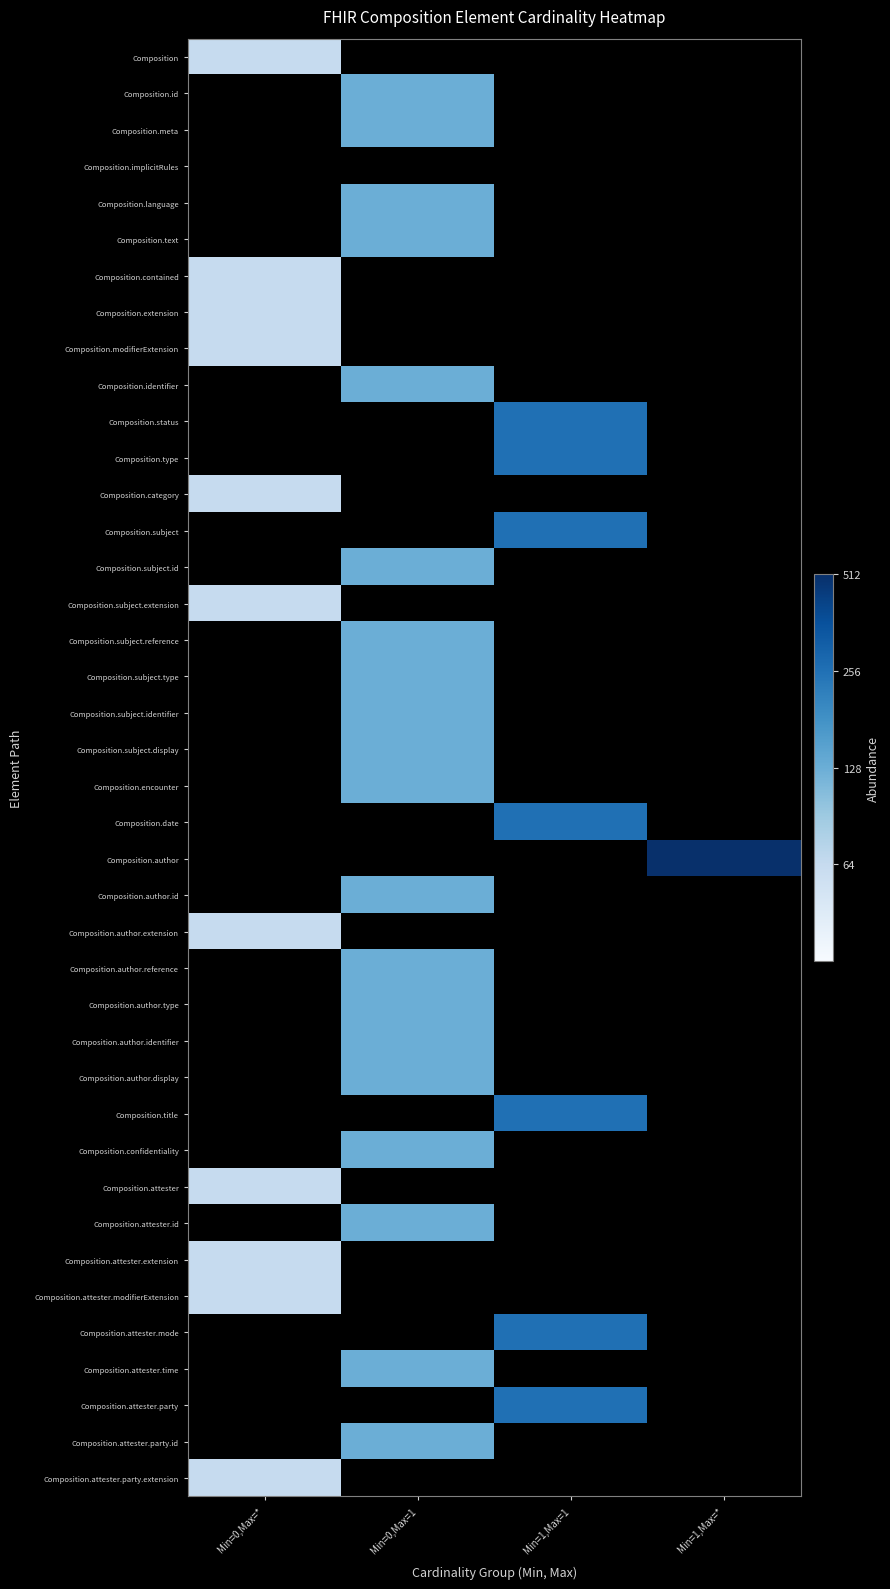

At which label does Composition.subject.identifier reach its minimum?

Min=0,Max=*